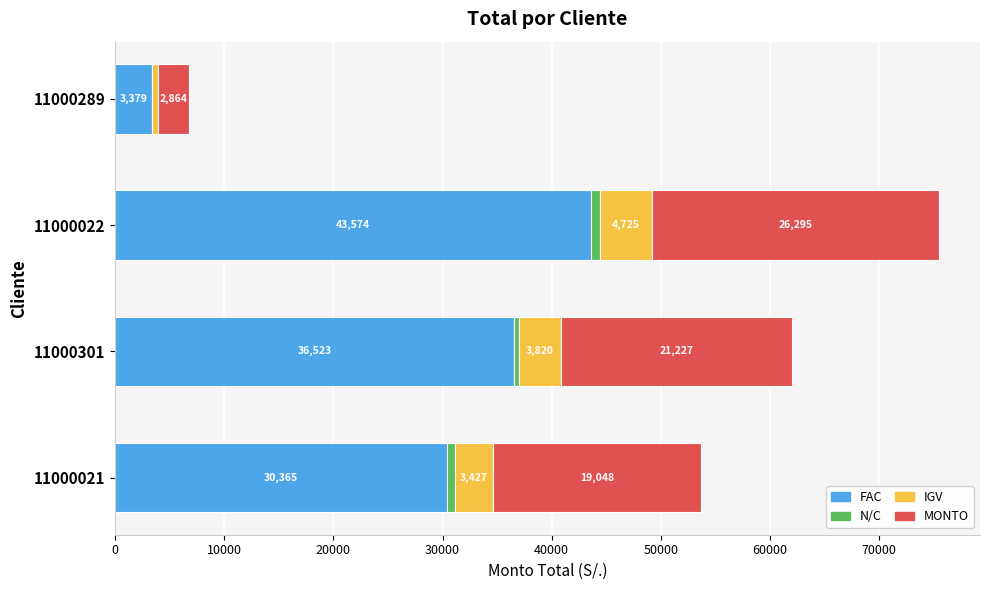

The value of FAC at 11000021 is 30365.3. True or false?

True